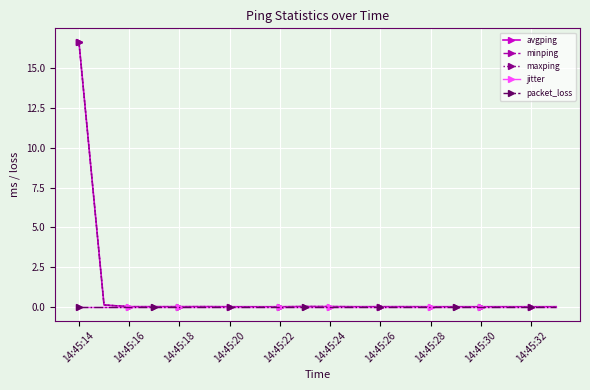

True or false: maxping has more than 1 interior local peaks.

True